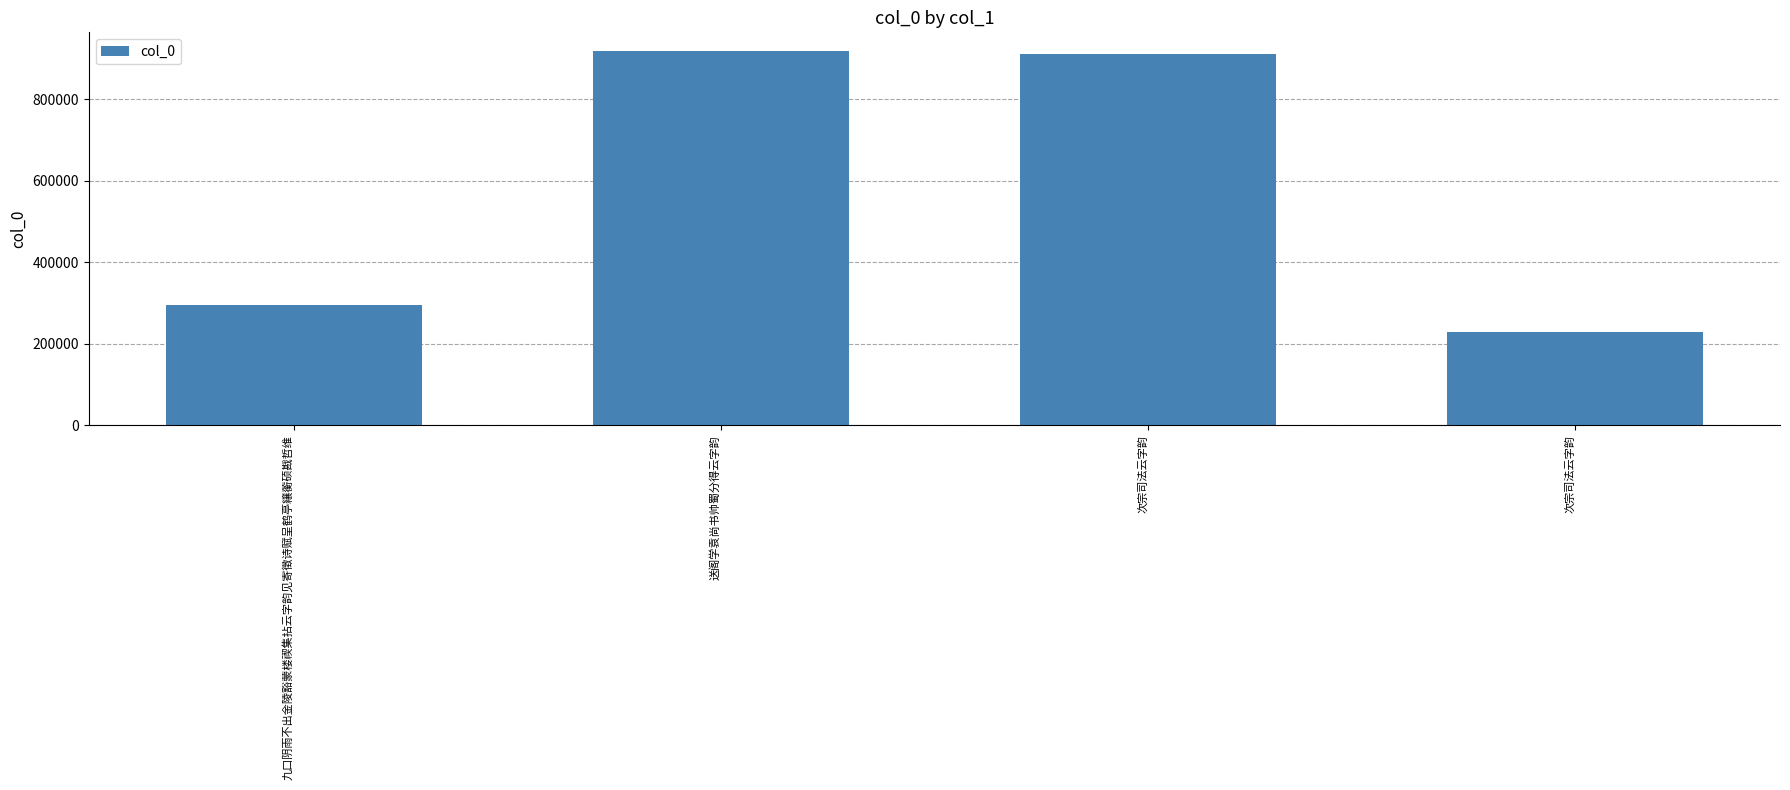

What is the average value?

588730